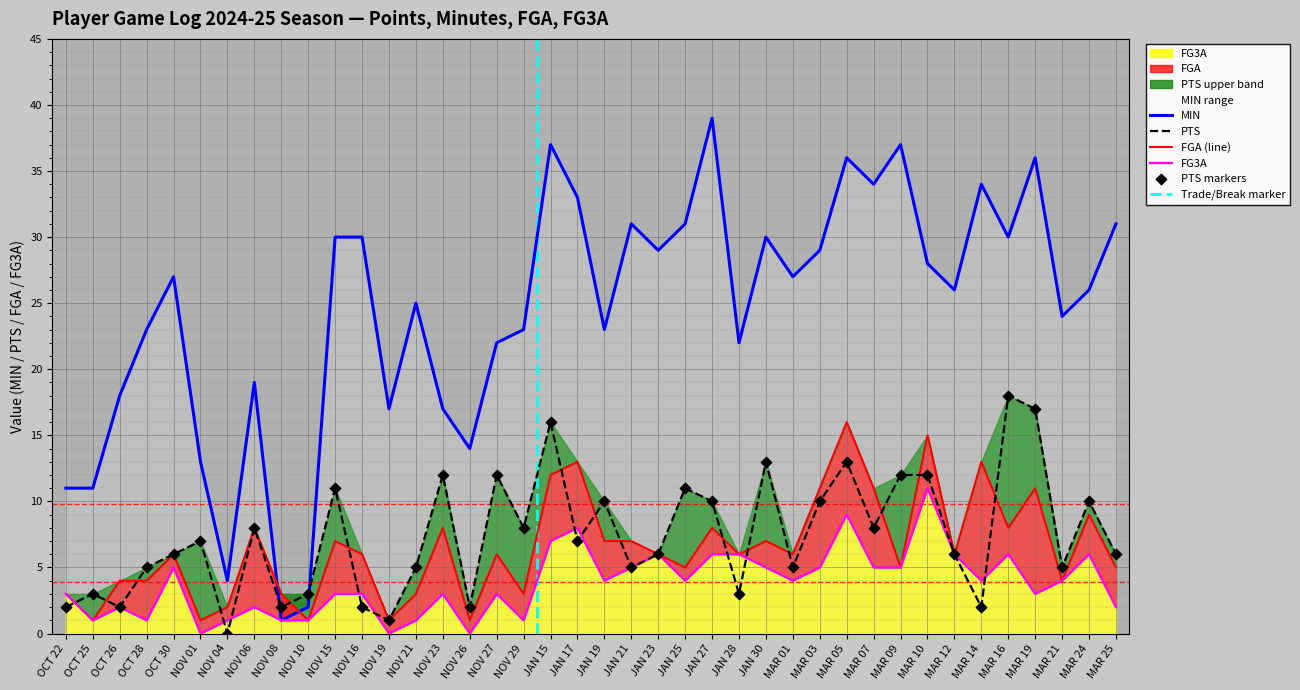

Which series has the largest total across all categories?

MIN